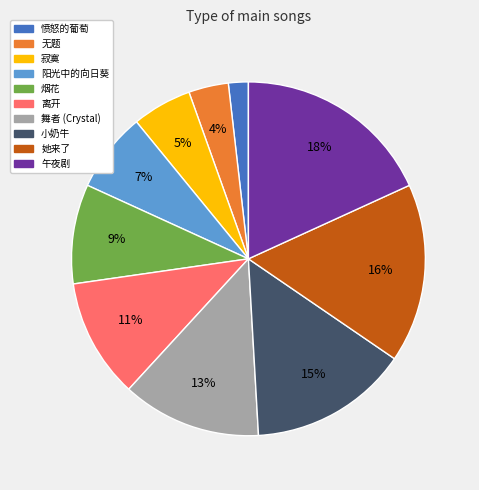

Is there any slice that represents more than half of the pie?

No